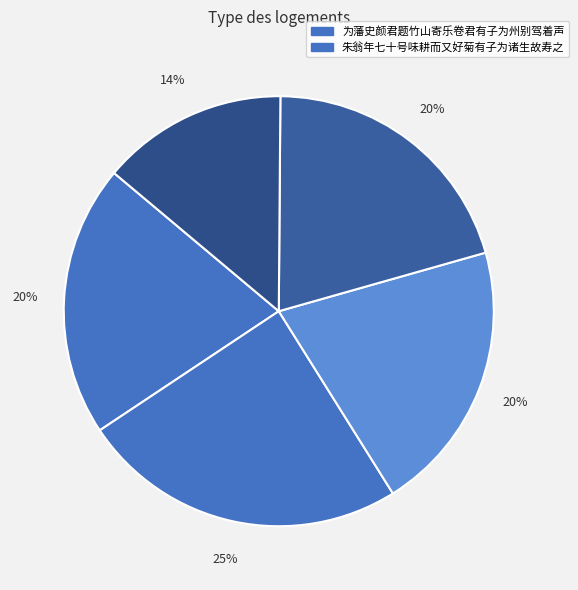

What is the largest slice in the pie chart?

朱翁年七十号味耕而又好菊有子为诸生故寿之